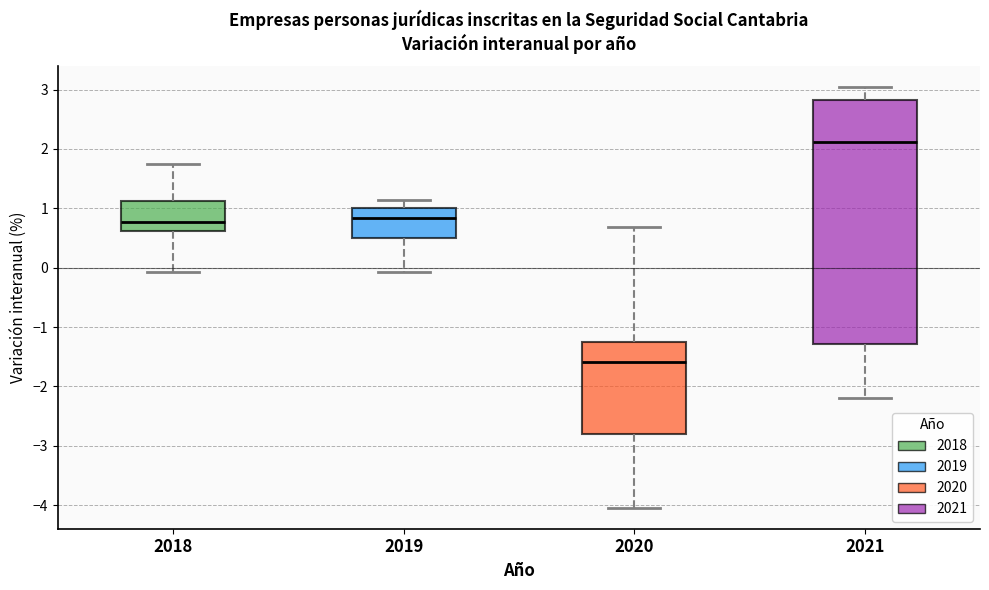

Which box is the tallest, from its lower edge to its upper edge?

2021